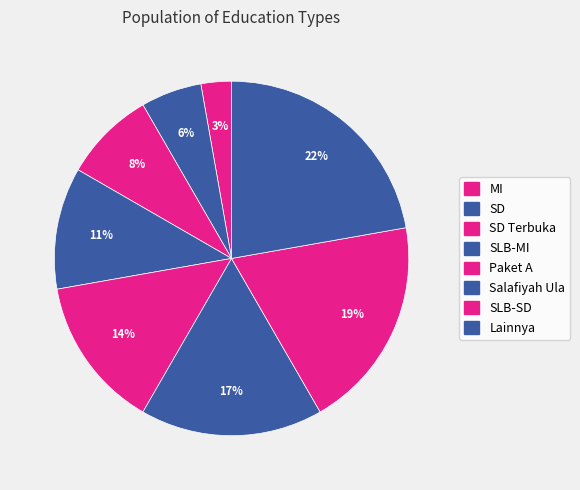

Which category has the biggest portion of the pie?

Lainnya